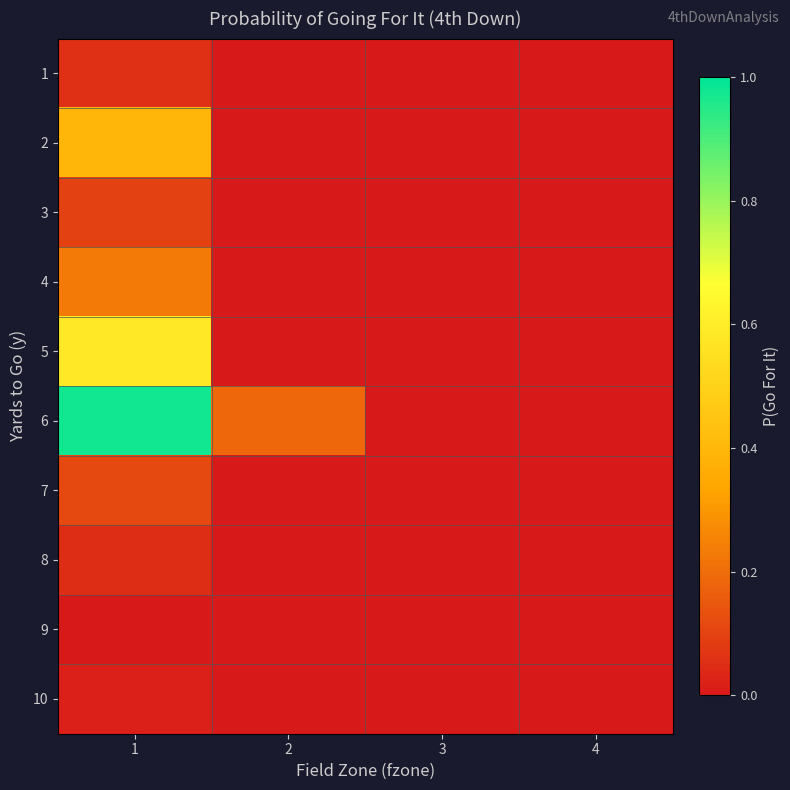

Reading left to right, transcribe all the data shown in this chart.

1: 1=0.1	2=0.0	3=0.0	4=0.0
2: 1=0.4	2=0.0	3=0.0	4=0.0
3: 1=0.1	2=0.0	3=0.0	4=0.0
4: 1=0.2	2=0.0	3=0.0	4=0.0
5: 1=0.6	2=0.0	3=0.0	4=0.0
6: 1=1.0	2=0.2	3=0.0	4=0.0
7: 1=0.1	2=0.0	3=0.0	4=0.0
8: 1=0.0	2=0.0	3=0.0	4=0.0
9: 1=0.0	2=0.0	3=0.0	4=0.0
10: 1=0.0	2=0.0	3=0.0	4=0.0